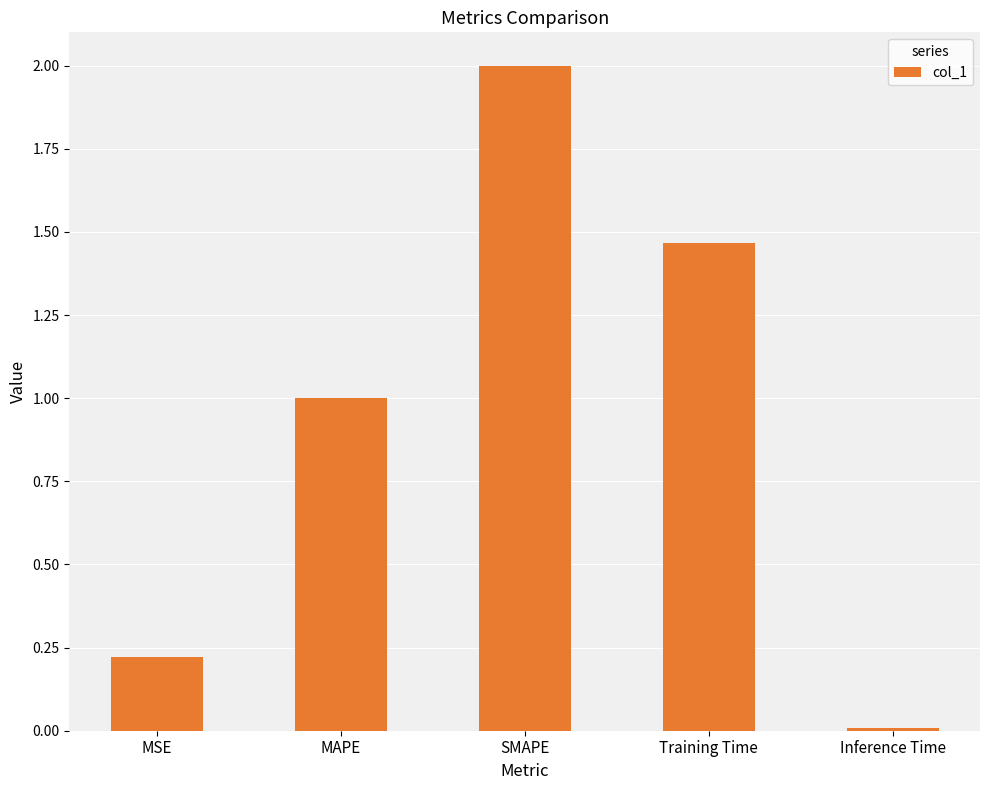

What is the label of the 4th bar from the left?

Training Time